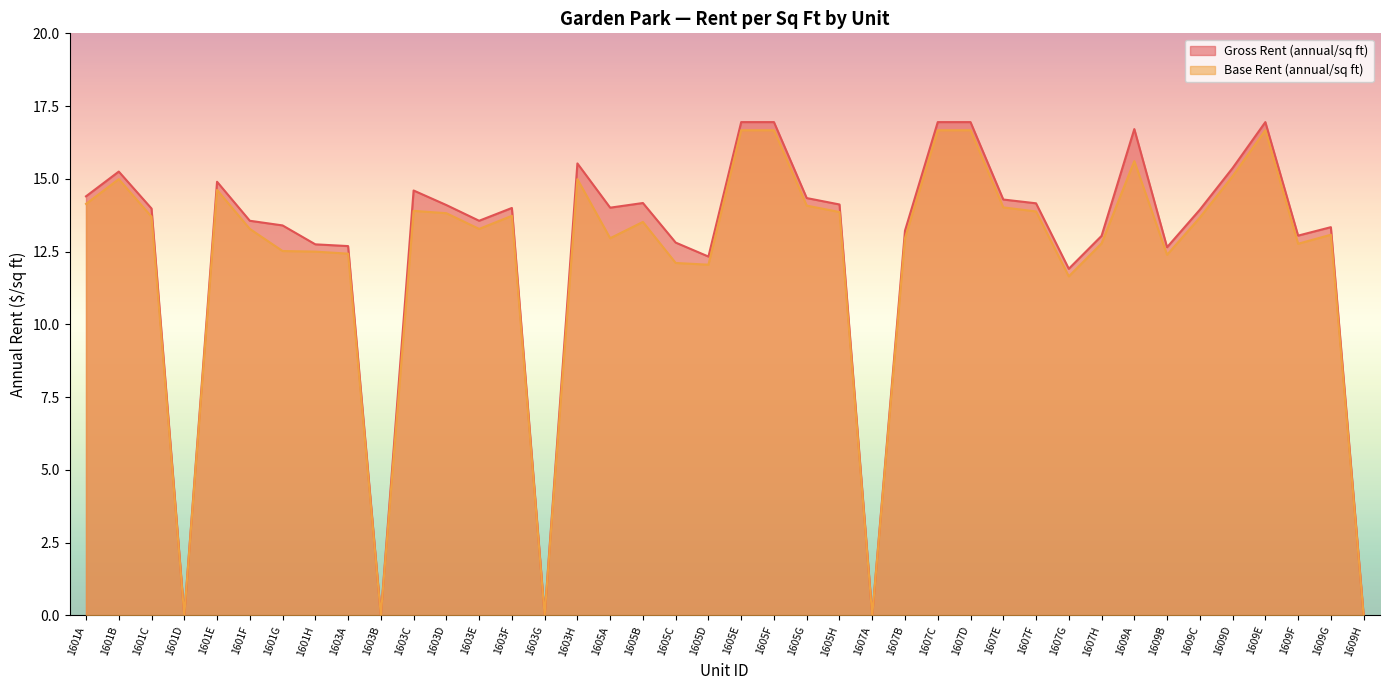

What is the sum of all Gross Rent (annual/sq ft) values?

500.9